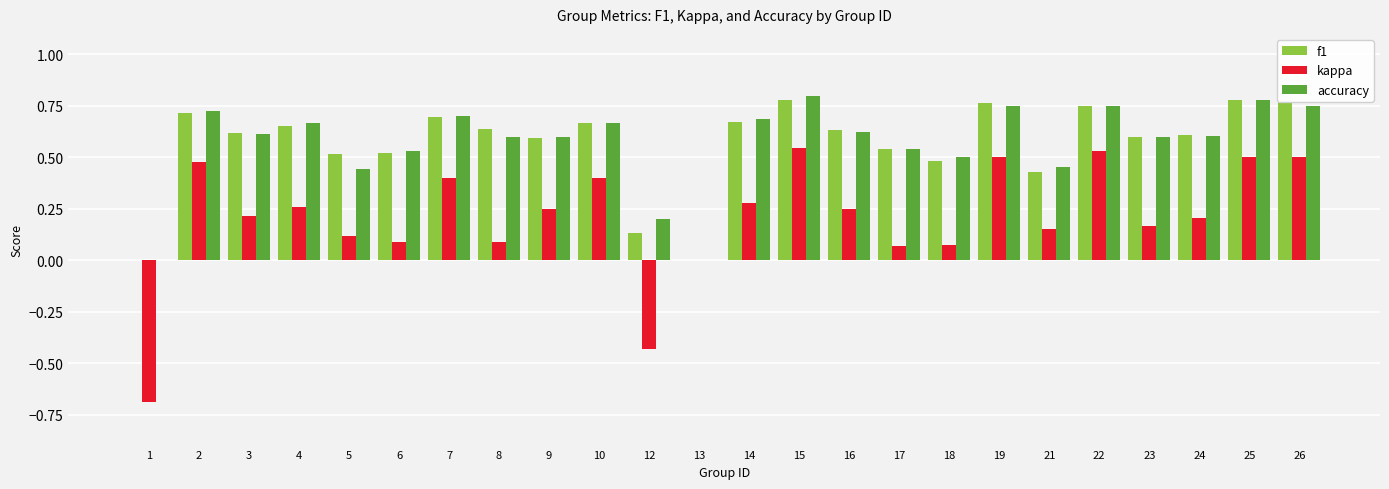

What are all the series names shown in the legend?

f1, kappa, accuracy